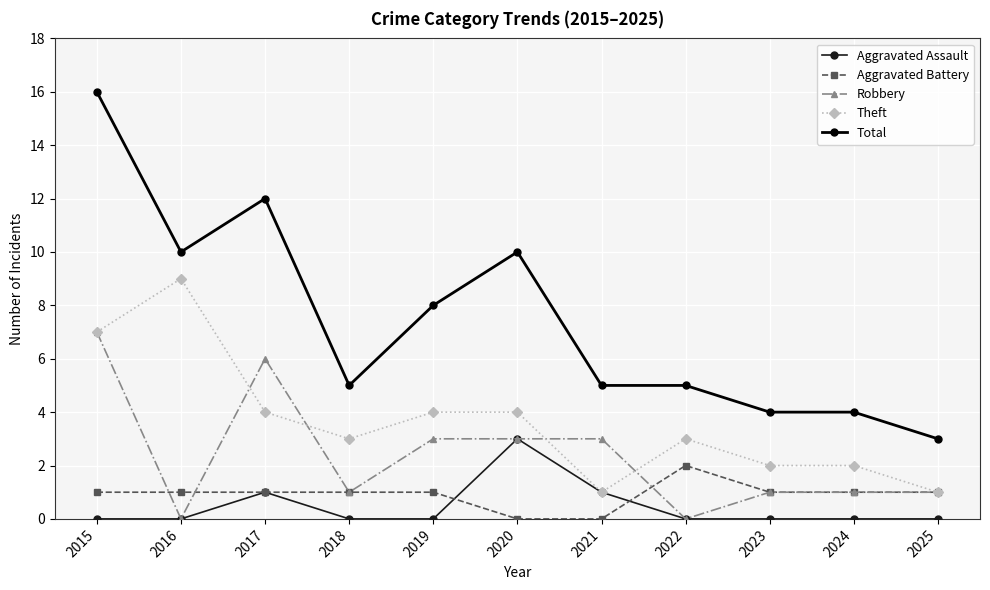

True or false: Total and Robbery intersect in this chart.

False